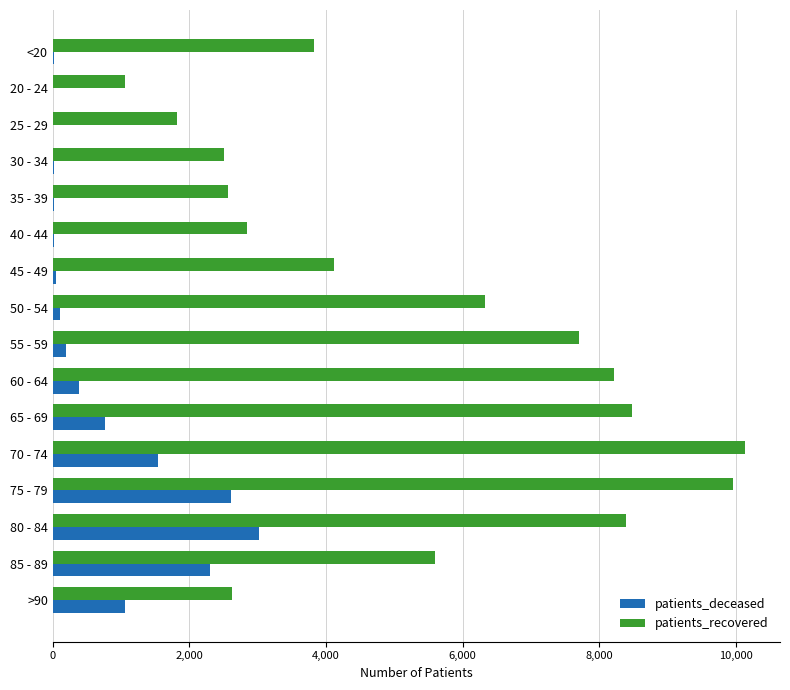

What is the sum of all patients_recovered values?

86184